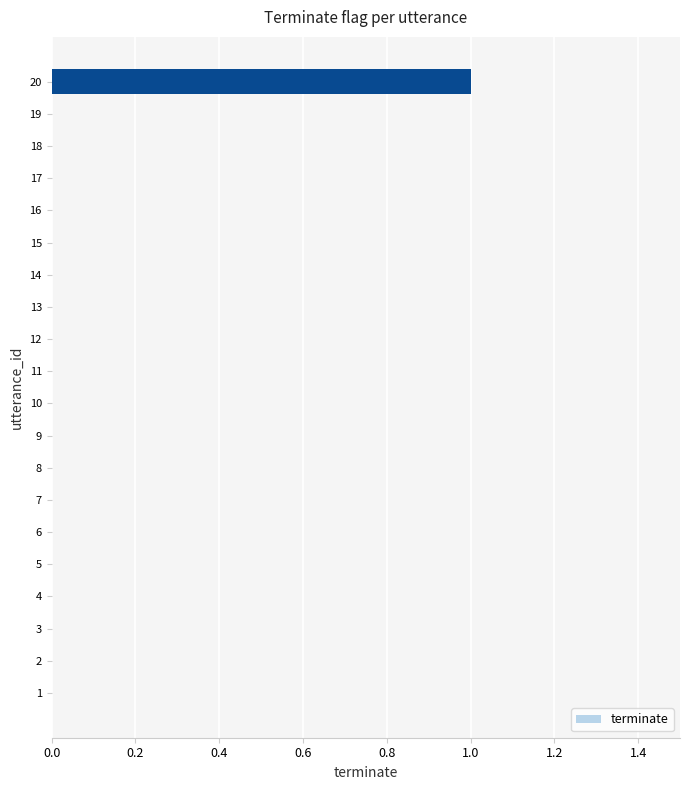

What is the greatest value displayed?

1